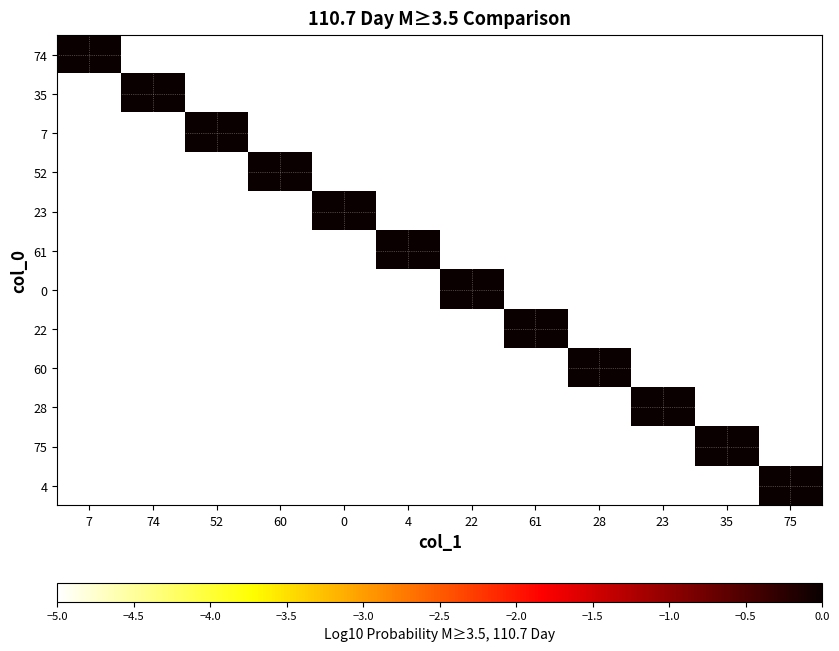

Reading left to right, list all the values displayed in this chart.

74: 7=0	74=-5	52=-5	60=-5	0=-5	4=-5	22=-5	61=-5	28=-5	23=-5	35=-5	75=-5
35: 7=-5	74=0	52=-5	60=-5	0=-5	4=-5	22=-5	61=-5	28=-5	23=-5	35=-5	75=-5
7: 7=-5	74=-5	52=0	60=-5	0=-5	4=-5	22=-5	61=-5	28=-5	23=-5	35=-5	75=-5
52: 7=-5	74=-5	52=-5	60=0	0=-5	4=-5	22=-5	61=-5	28=-5	23=-5	35=-5	75=-5
23: 7=-5	74=-5	52=-5	60=-5	0=0	4=-5	22=-5	61=-5	28=-5	23=-5	35=-5	75=-5
61: 7=-5	74=-5	52=-5	60=-5	0=-5	4=0	22=-5	61=-5	28=-5	23=-5	35=-5	75=-5
0: 7=-5	74=-5	52=-5	60=-5	0=-5	4=-5	22=0	61=-5	28=-5	23=-5	35=-5	75=-5
22: 7=-5	74=-5	52=-5	60=-5	0=-5	4=-5	22=-5	61=0	28=-5	23=-5	35=-5	75=-5
60: 7=-5	74=-5	52=-5	60=-5	0=-5	4=-5	22=-5	61=-5	28=0	23=-5	35=-5	75=-5
28: 7=-5	74=-5	52=-5	60=-5	0=-5	4=-5	22=-5	61=-5	28=-5	23=0	35=-5	75=-5
75: 7=-5	74=-5	52=-5	60=-5	0=-5	4=-5	22=-5	61=-5	28=-5	23=-5	35=0	75=-5
4: 7=-5	74=-5	52=-5	60=-5	0=-5	4=-5	22=-5	61=-5	28=-5	23=-5	35=-5	75=0